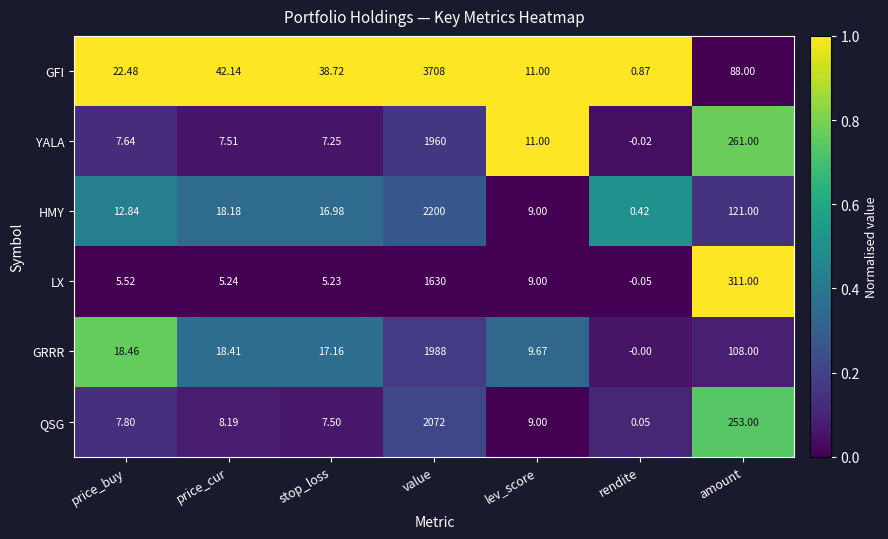

Which series has the largest total across all categories?

GFI